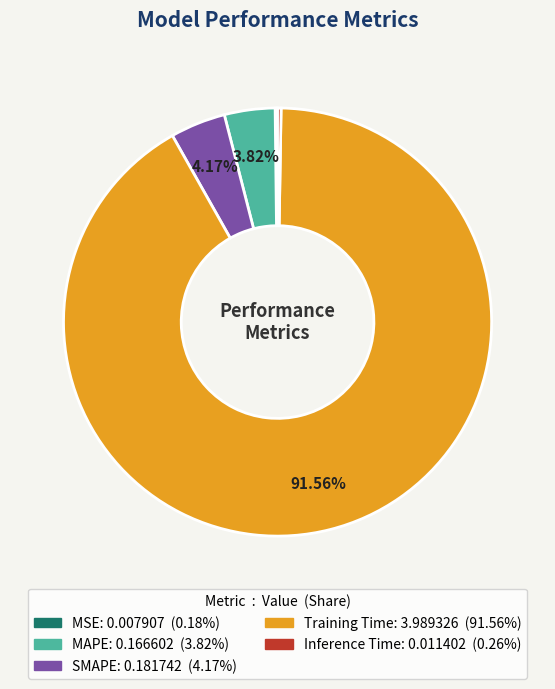

What is the largest slice in the pie chart?

Training Time